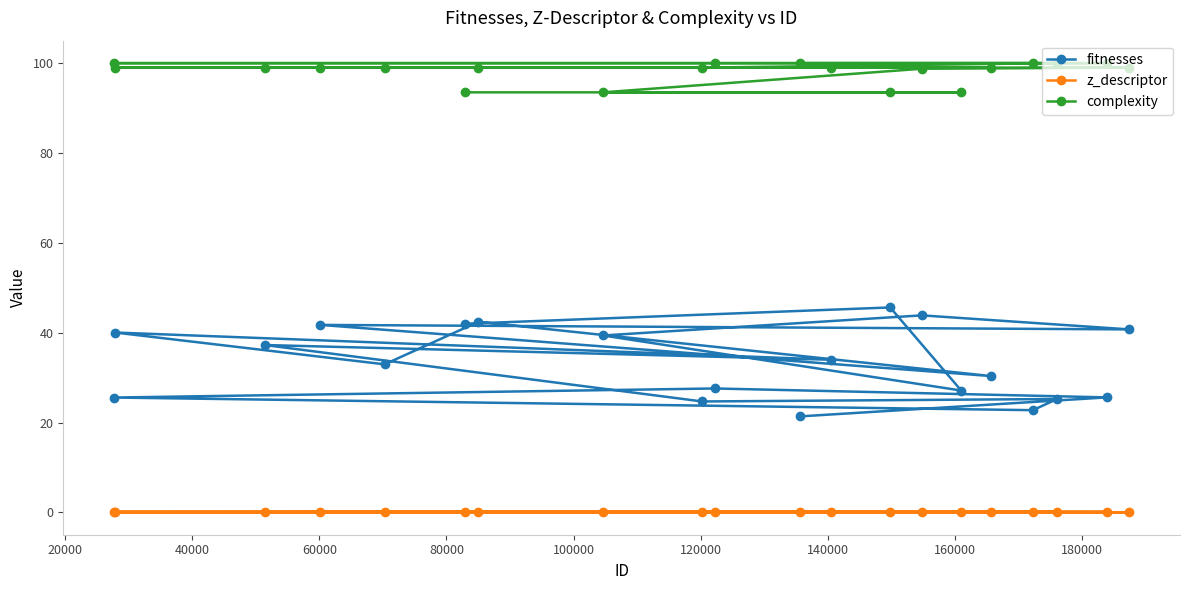

What are all the series names shown in the legend?

fitnesses, z_descriptor, complexity